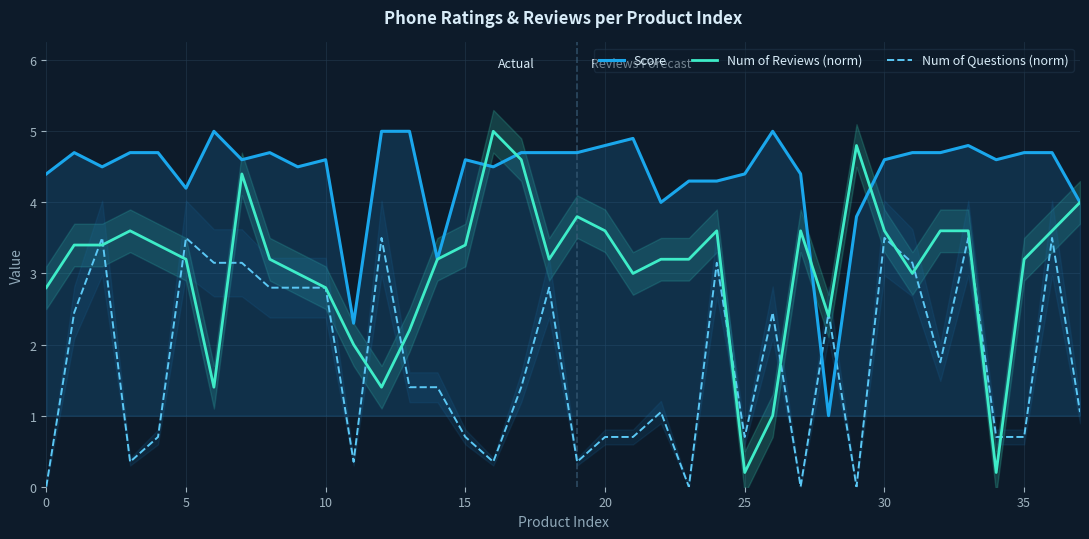

Reading left to right, what are all the values shown in this chart?

Score: 4.4	4.7	4.5	4.7	4.7	4.2	5.0	4.6	4.7	4.5	4.6	2.3	5.0	5.0	3.2	4.6	4.5	4.7	4.7	4.7	4.8	4.9	4.0	4.3	4.3	4.4	5.0	4.4	1.0	3.8	4.6	4.7	4.7	4.8	4.6	4.7	4.7	4.0
Num of Reviews (norm): 2.8	3.4	3.4	3.6	3.4	3.2	1.4	4.4	3.2	3.0	2.8	2.0	1.4	2.2	3.2	3.4	5.0	4.6	3.2	3.8	3.6	3.0	3.2	3.2	3.6	0.2	1.0	3.6	2.4	4.8	3.6	3.0	3.6	3.6	0.2	3.2	3.6	4.0
Num of Questions (norm): 0.0	2.4	3.5	0.3	0.7	3.5	3.1	3.1	2.8	2.8	2.8	0.3	3.5	1.4	1.4	0.7	0.3	1.4	2.8	0.3	0.7	0.7	1.0	0.0	3.1	0.7	2.4	0.0	2.4	0.0	3.5	3.1	1.8	3.5	0.7	0.7	3.5	1.0